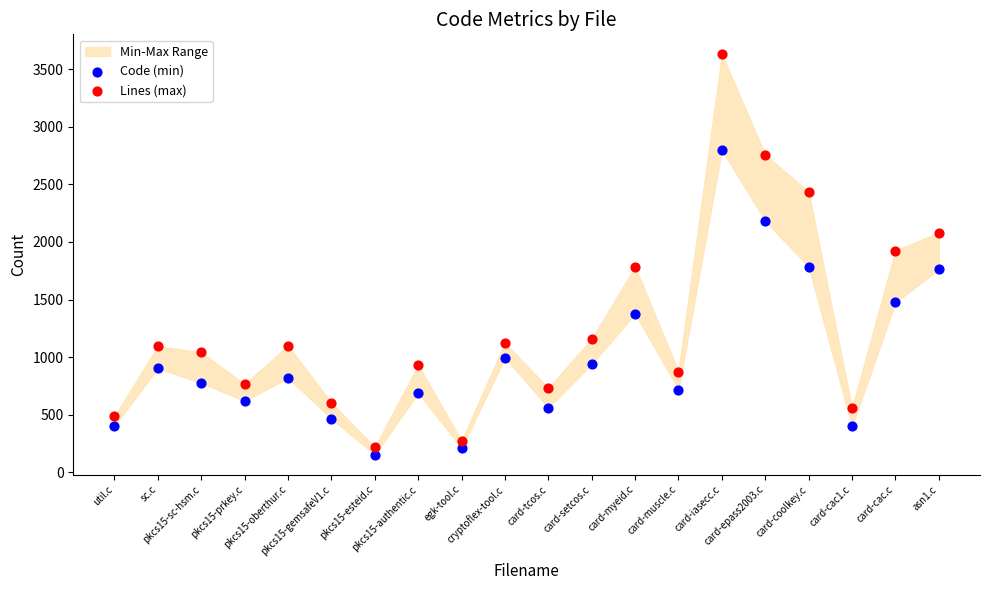

Which series contains the highest Y value?

Lines (max)